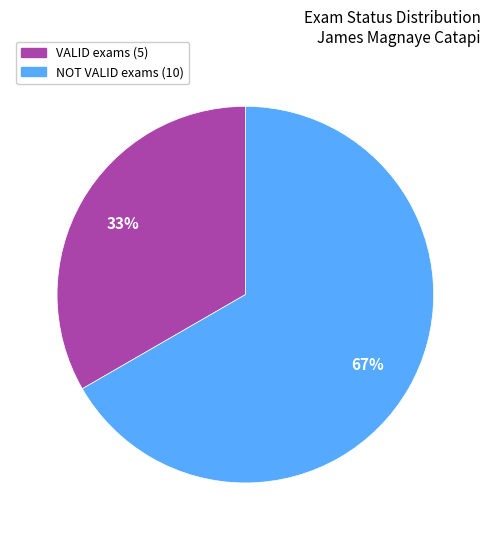

Which slice is the smallest?

VALID